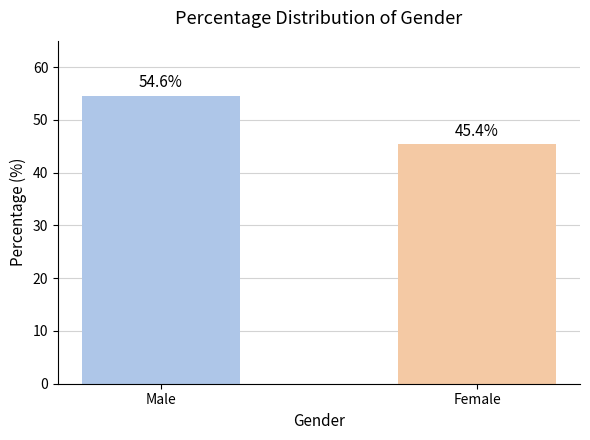

Reading left to right, extract all data points from this chart.

Male=54.6	Female=45.4